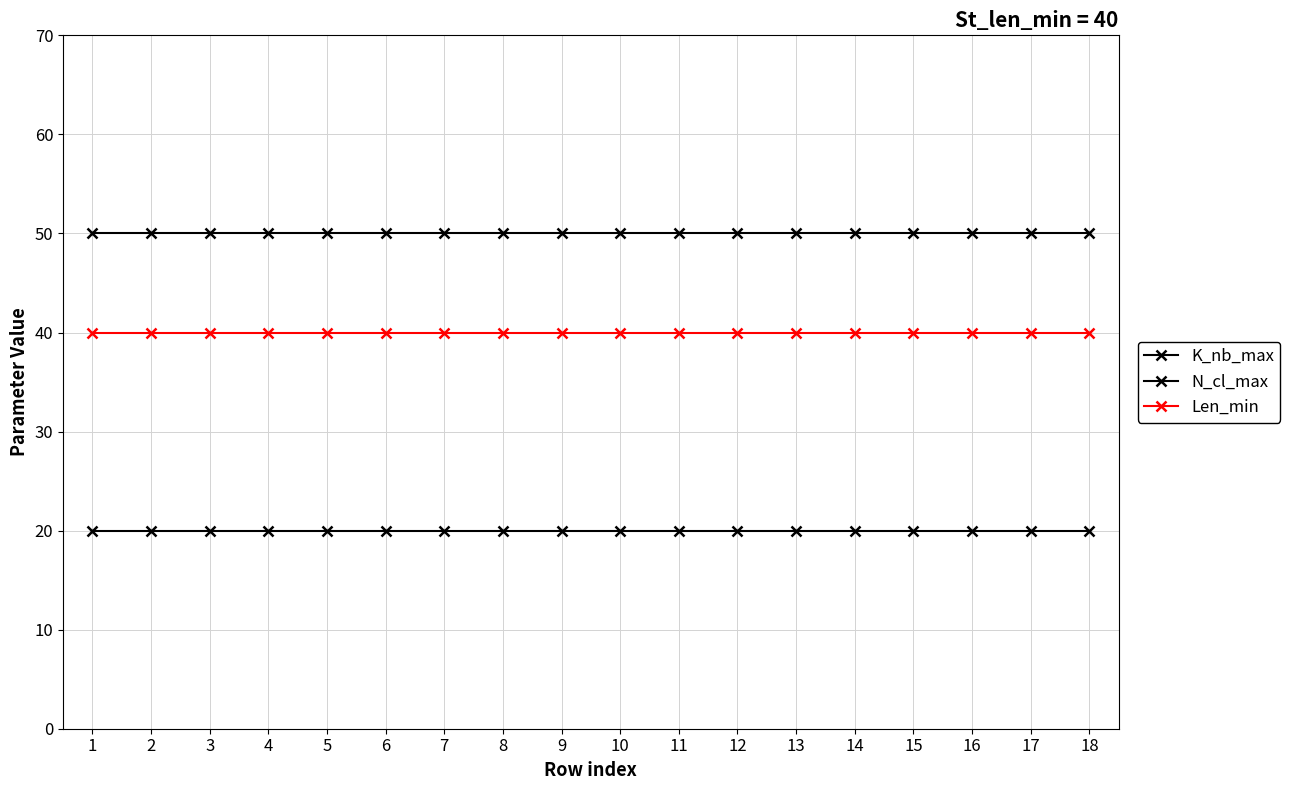

True or false: N_cl_max and K_nb_max intersect in this chart.

False